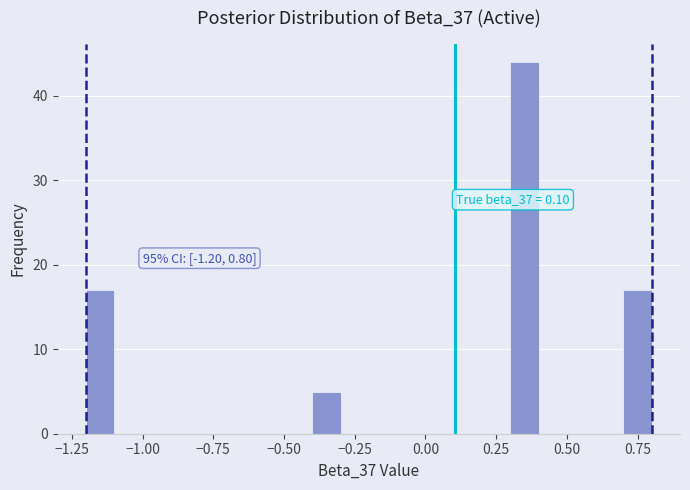

Read against the x-axis, roughly where is the centre of the tallest bar?

0.35